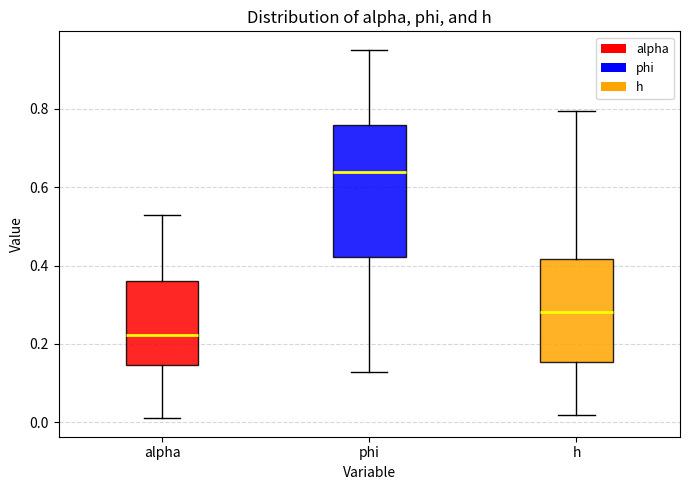

Which box has the highest median line?

phi